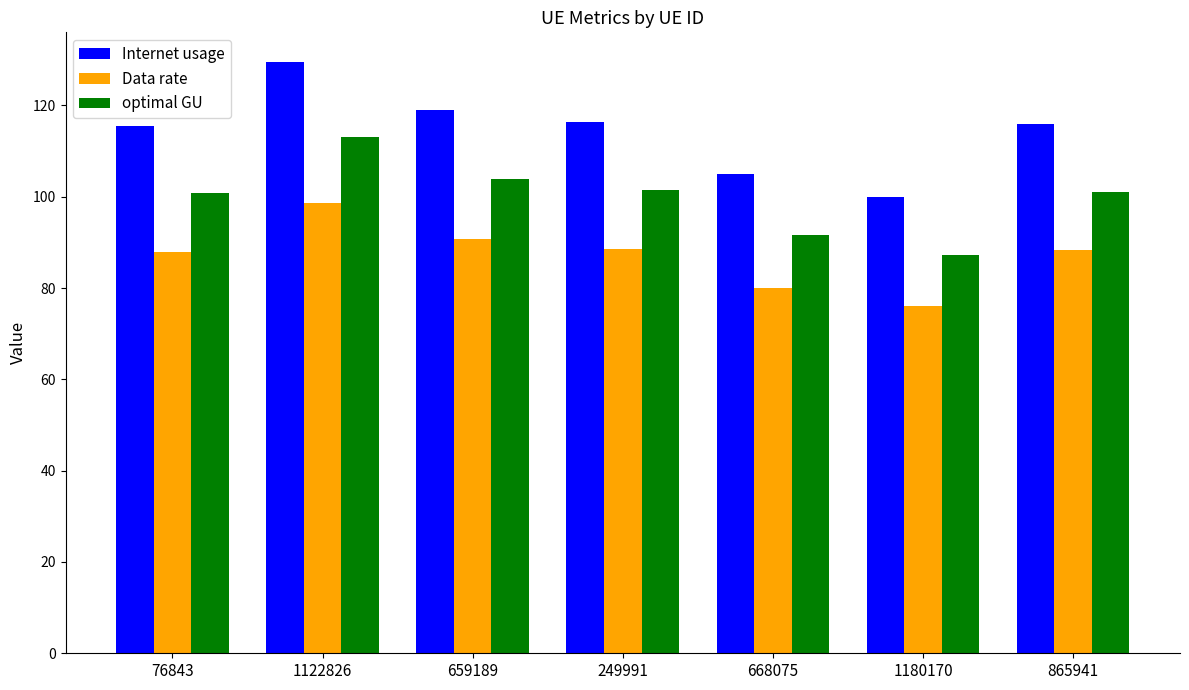

What is the difference between the second highest and minimum values in the optimal GU series?

16.6